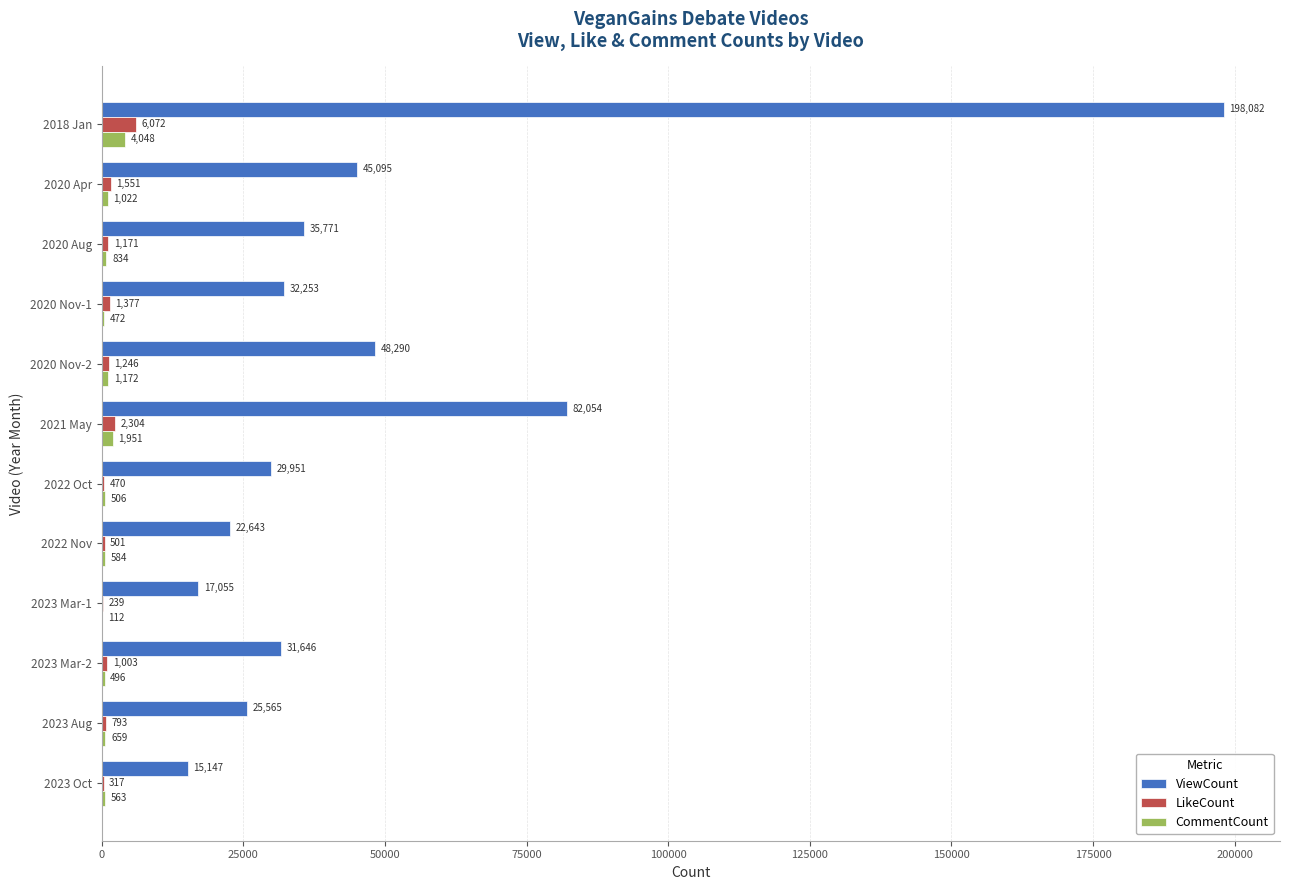

Is it true that CommentCount equals 112 at 2023 Mar-1?

True